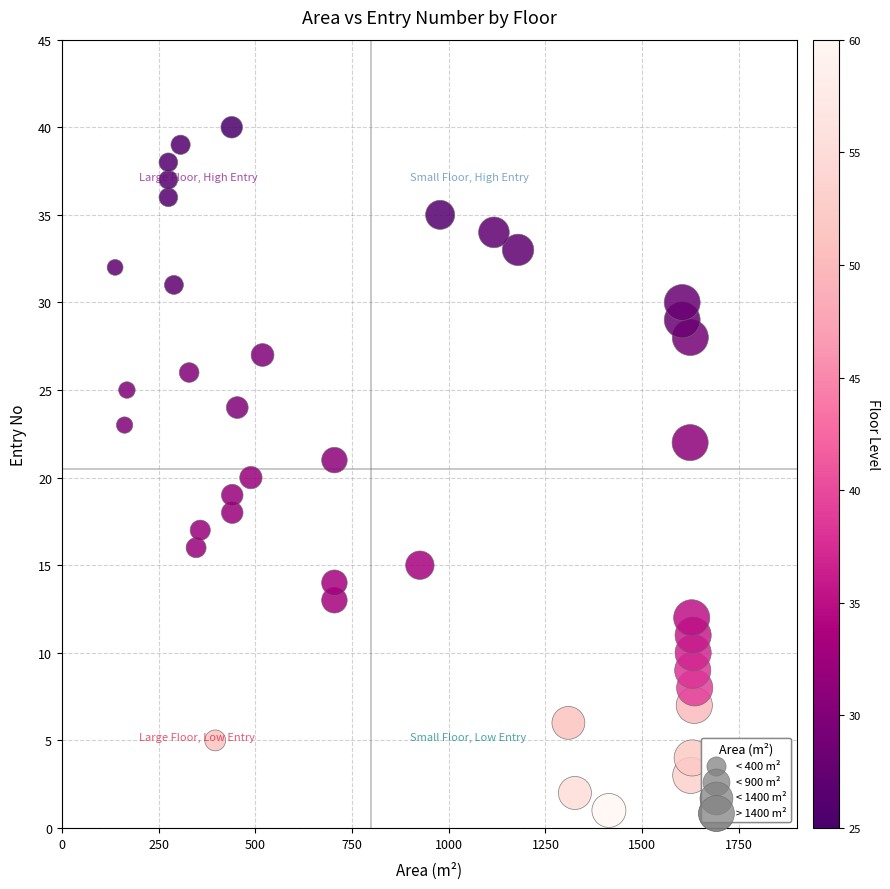

What is the range of Y values (max minus min)?

39